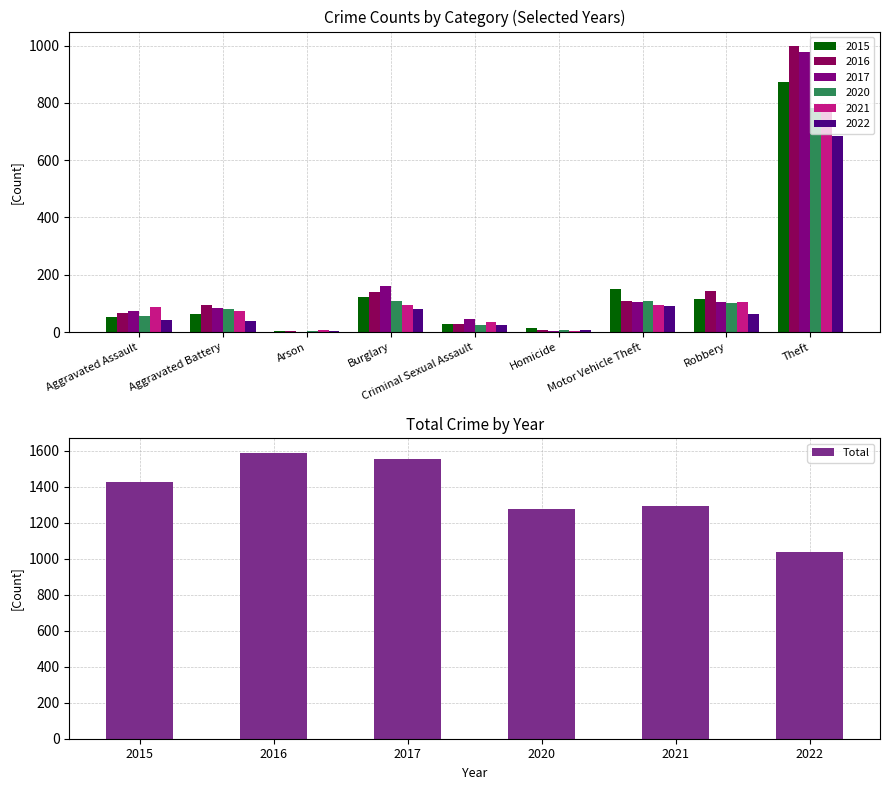

What is the difference between the Total values at 2016 and 2017?

35